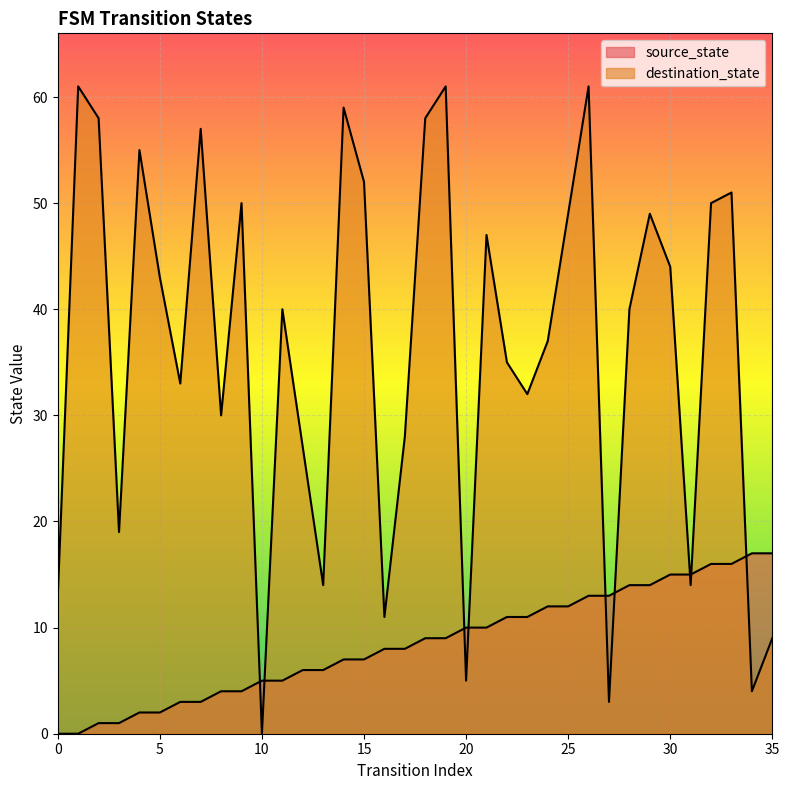

The source_state series shows 13 at 27. True or false?

True